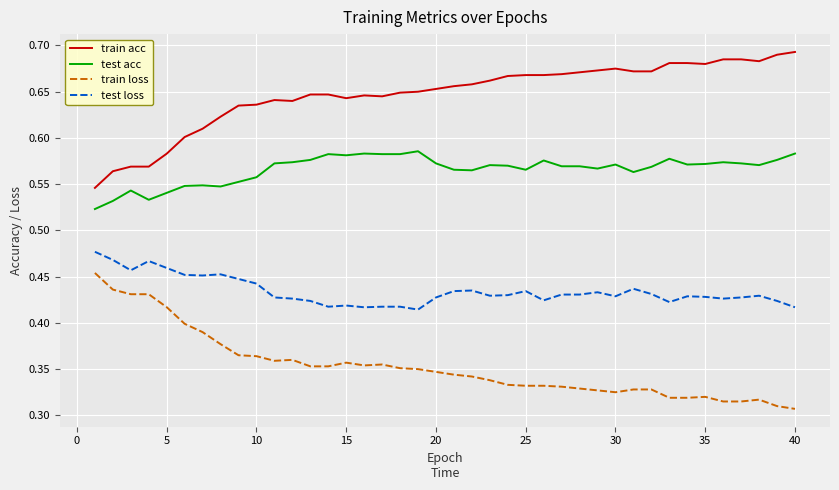

True or false: test loss and train loss intersect in this chart.

False